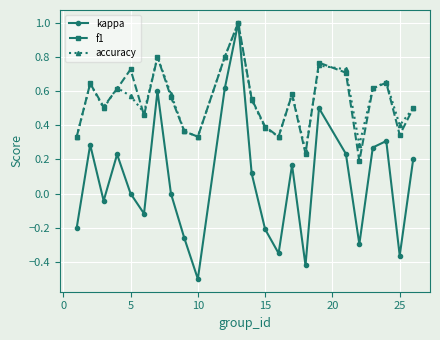

What is the highest value of the f1 series?

1.0